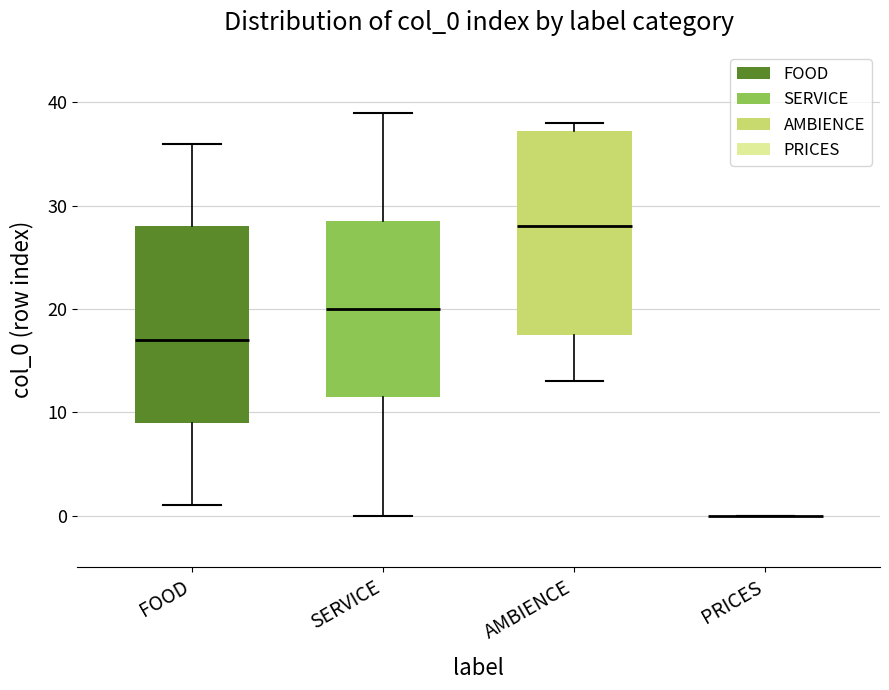

Reading left to right, transcribe this box plot: for each box, give where its median line is, the range the box spans, and where its two whiskers end, as read against the y-axis. The values are not printed on the chart, so give them approximately, as read against the axis.

FOOD: median 17, box 9 to 28, whiskers 1 to 36
SERVICE: median 20, box 12 to 29, whiskers 0 to 39
AMBIENCE: median 28, box 18 to 37, whiskers 13 to 38
PRICES: box collapsed to a line at 0, whiskers 0 to 0